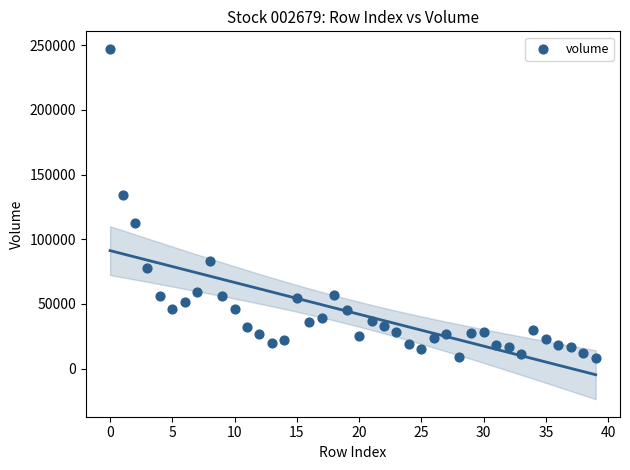

What Y value in the scatter plot is closest to 127662?

134497